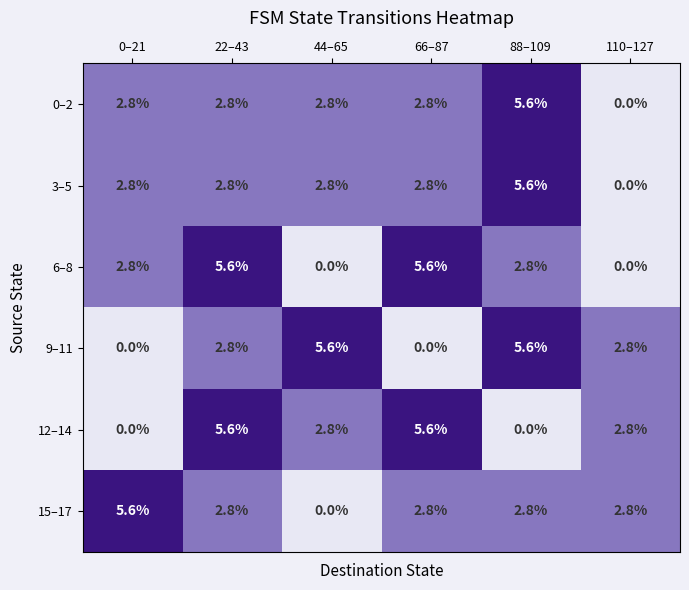

Where does the 15–17 series first go above 2?

0–21